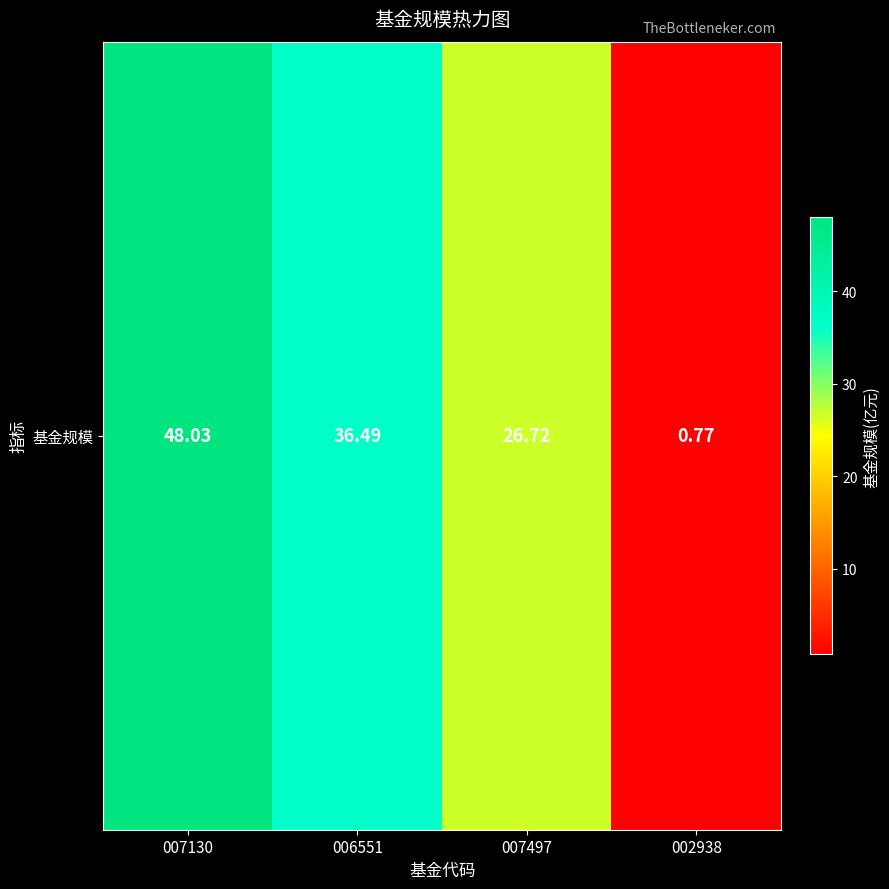

Reading left to right, what are all the values shown in this chart?

007130=48.0	006551=36.5	007497=26.7	002938=0.8